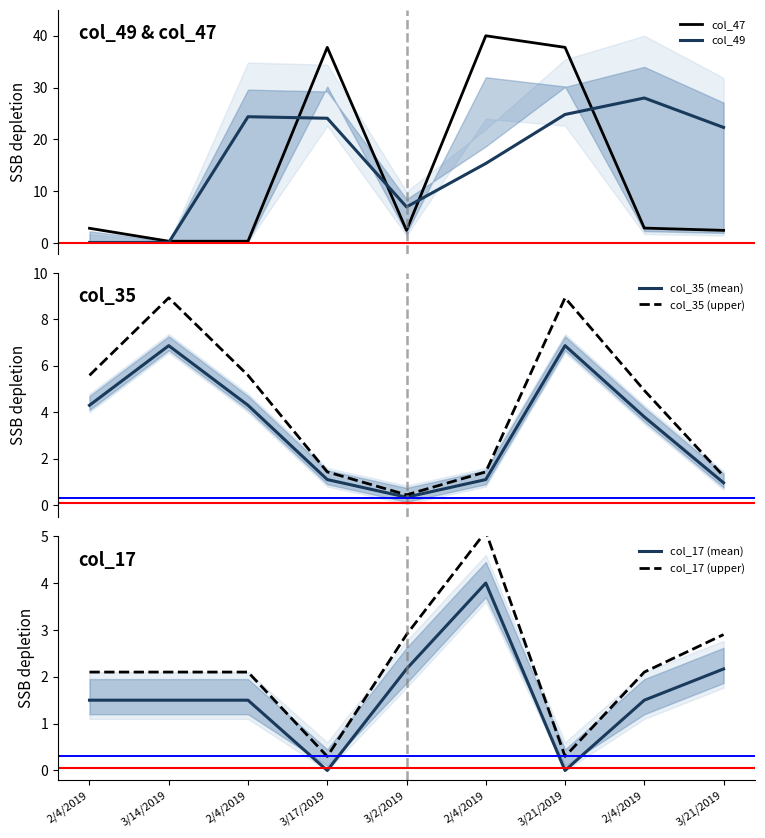

How many data points in col_47 are above 2?

7